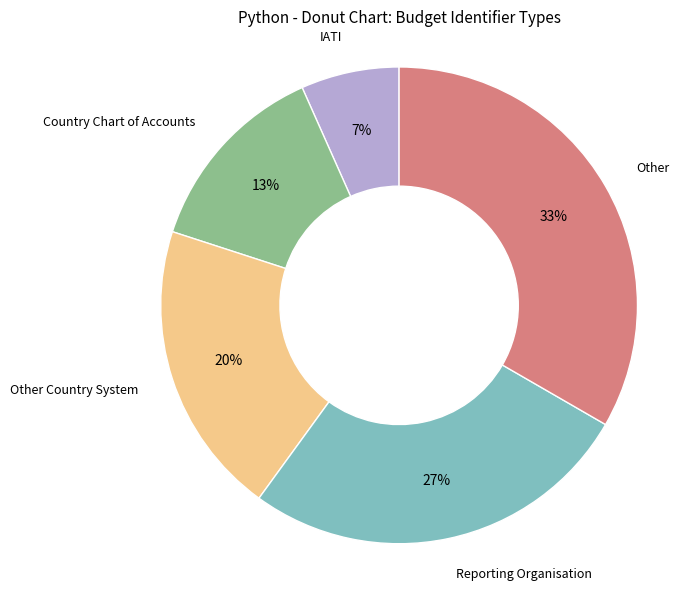

Is there a majority slice in this chart?

No